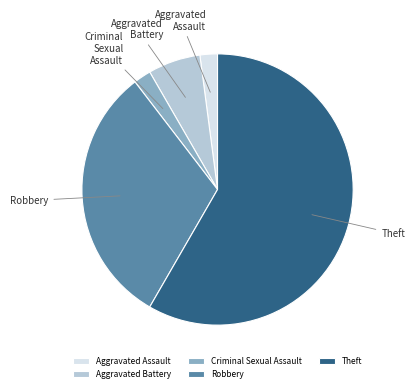

Approximately how many times larger is the value at Robbery compared to Aggravated Assault?

15.0